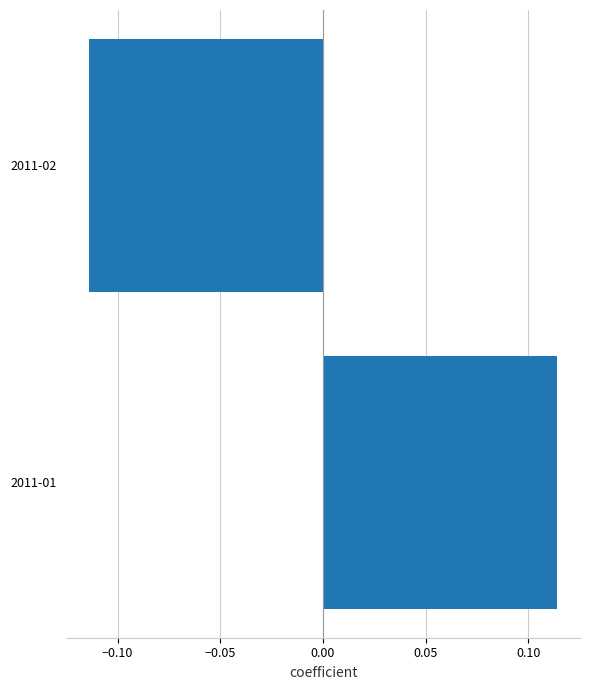

List the labels in order of value, smallest first.

2011-02, 2011-01